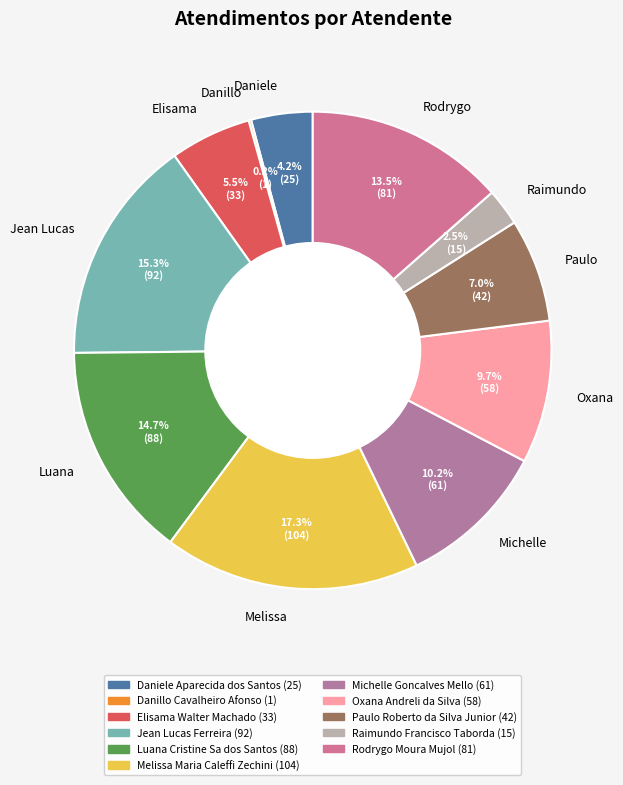

Which category has the biggest portion of the pie?

Melissa